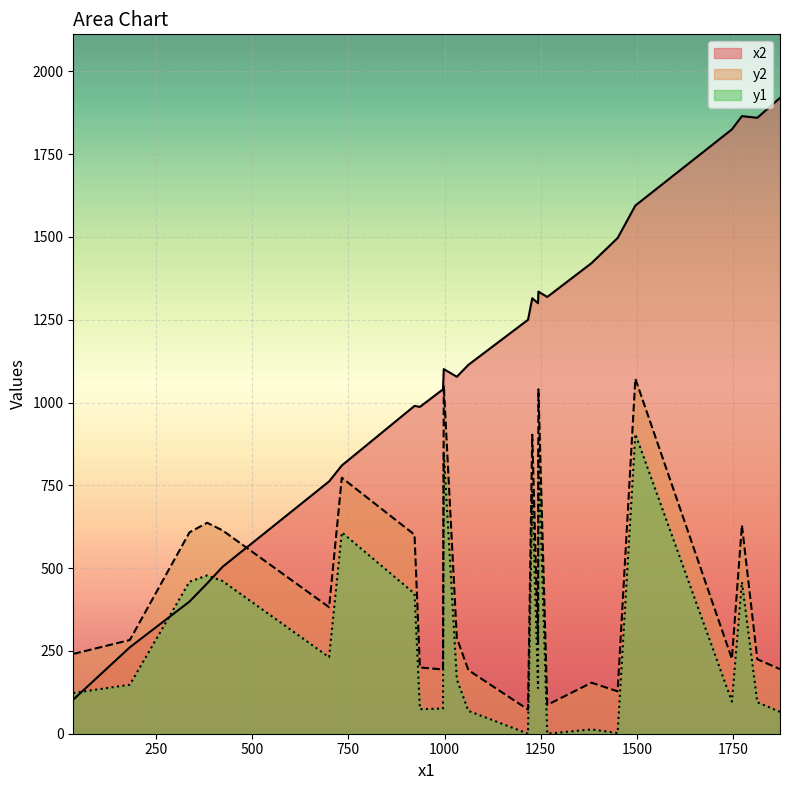

Which series has the largest total across all categories?

x2